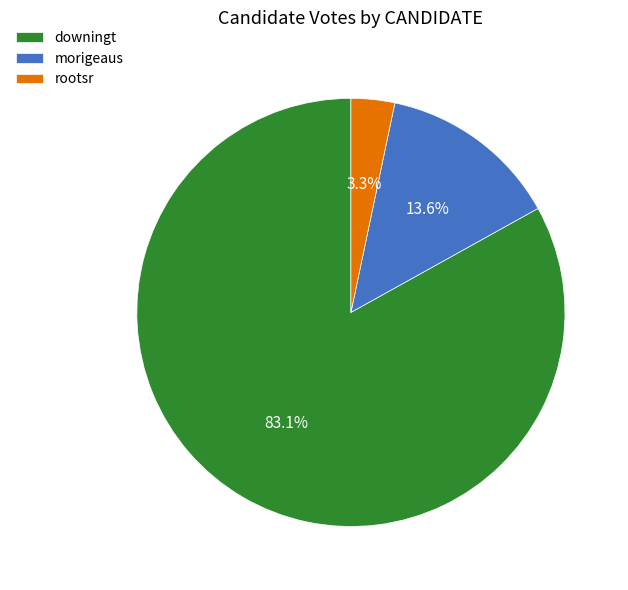

Which category has the biggest portion of the pie?

downingt